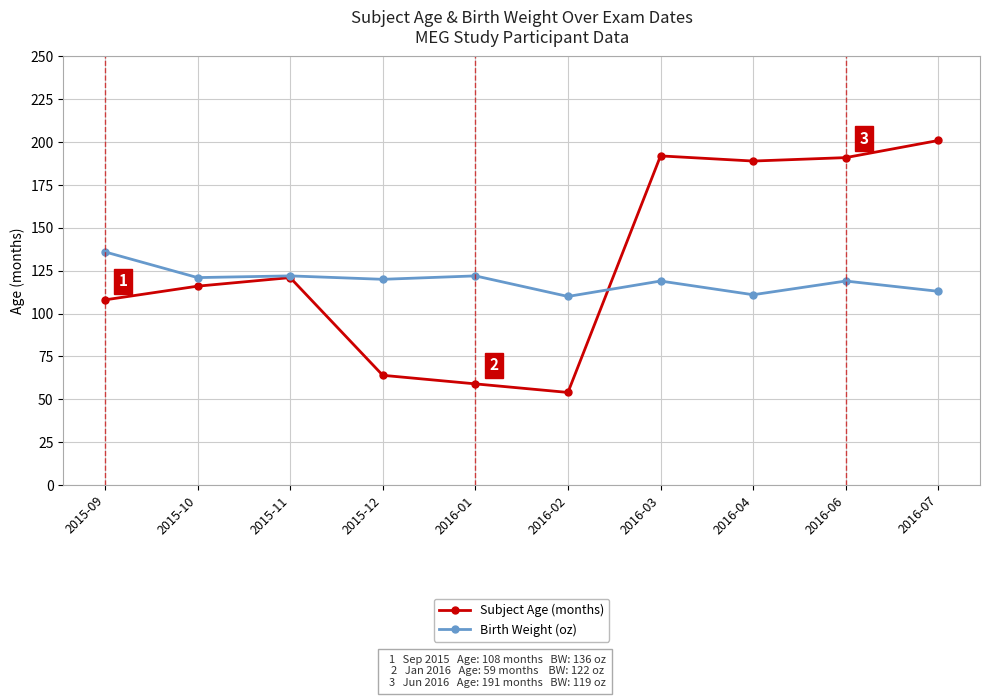

Which series changed the most between 2016-01 and 2016-06?

Subject Age (months)